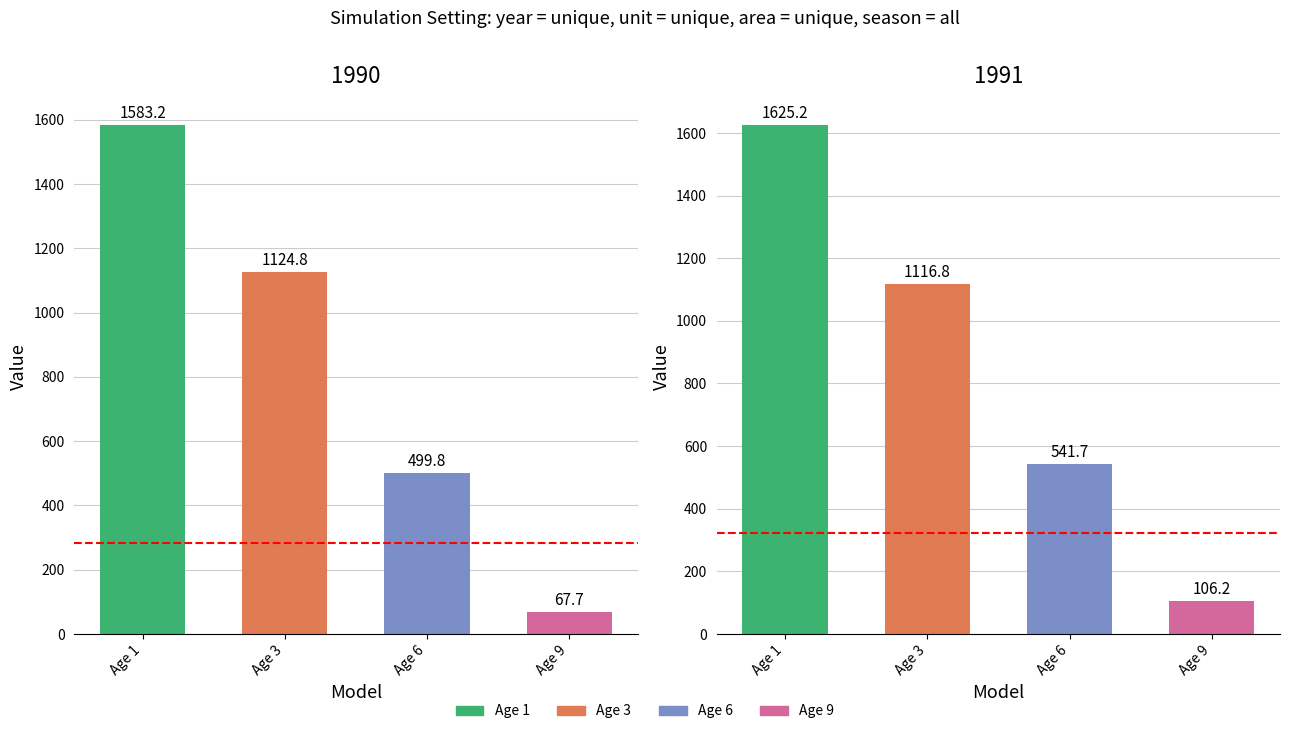

Where is age_1 nearest to the value 1662?

1